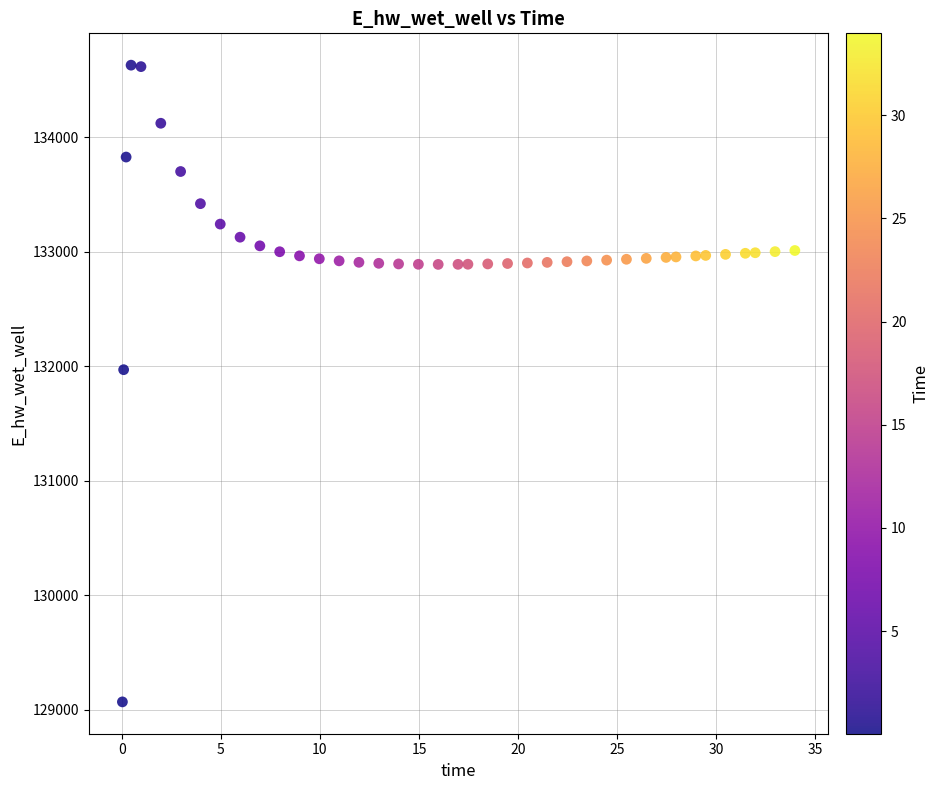

What Y value in the scatter plot is closest to 131849?

131970.0